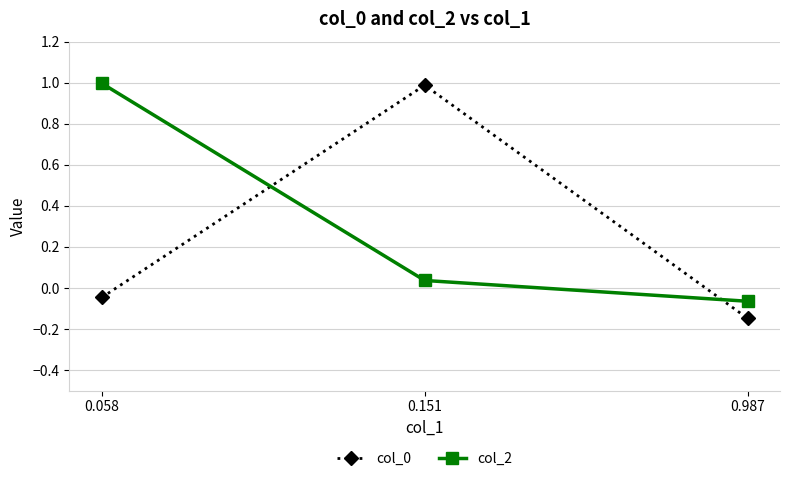

What is the sum of the col_0 values at 0.987 and 0.058?

-0.2